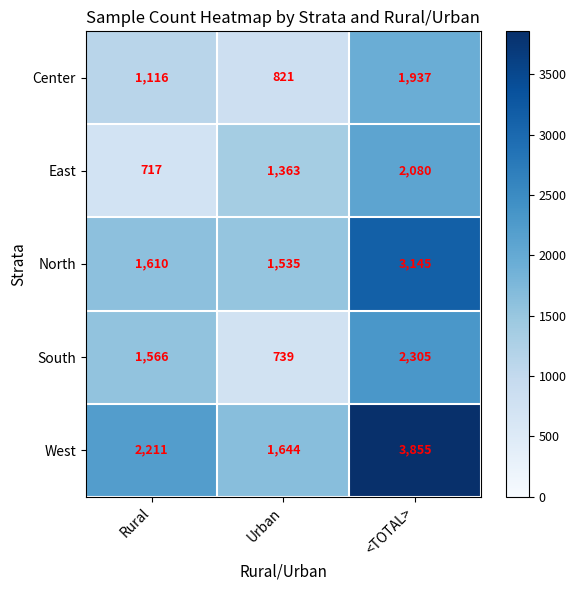

What value does the South series have at <TOTAL>, to the nearest 50?

2300